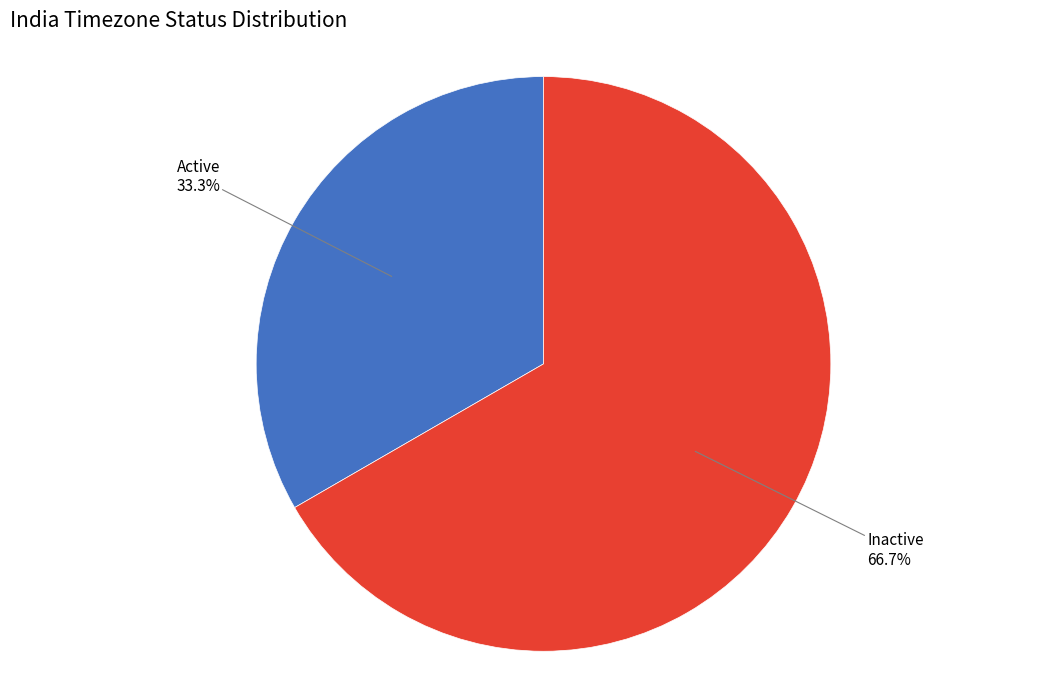

Between Inactive and Active, which is larger?

Inactive